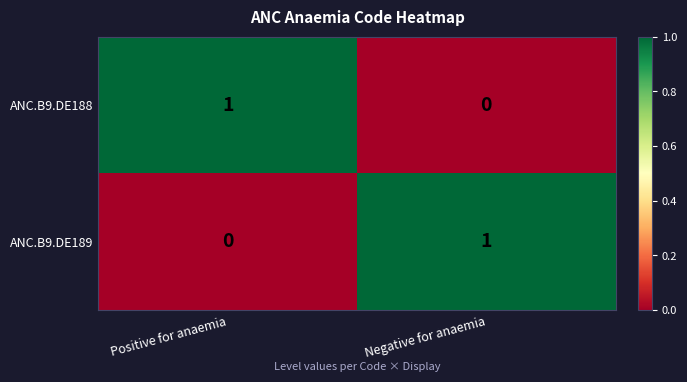

Is the value of ANC.B9.DE188 at Positive for anaemia greater than the value of ANC.B9.DE189 at Positive for anaemia?

Yes